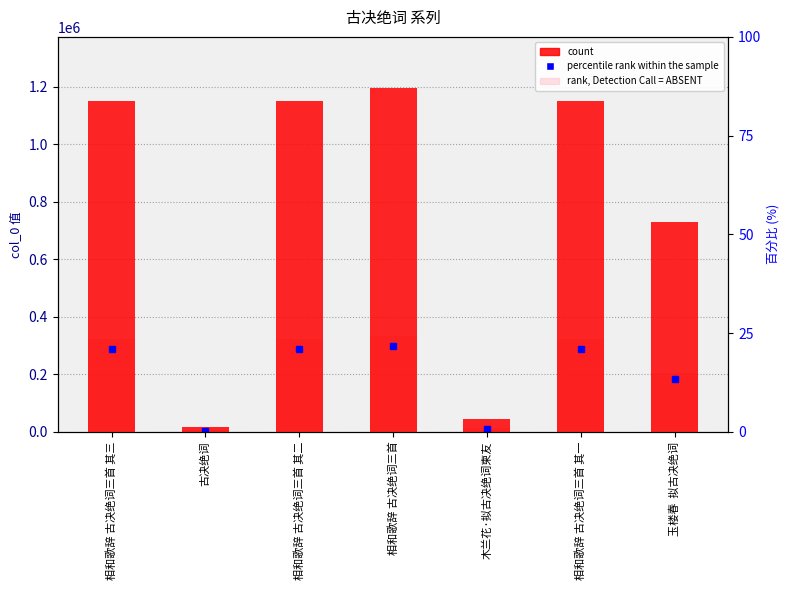

What is the total value across all series at 古决绝词?

22055.7